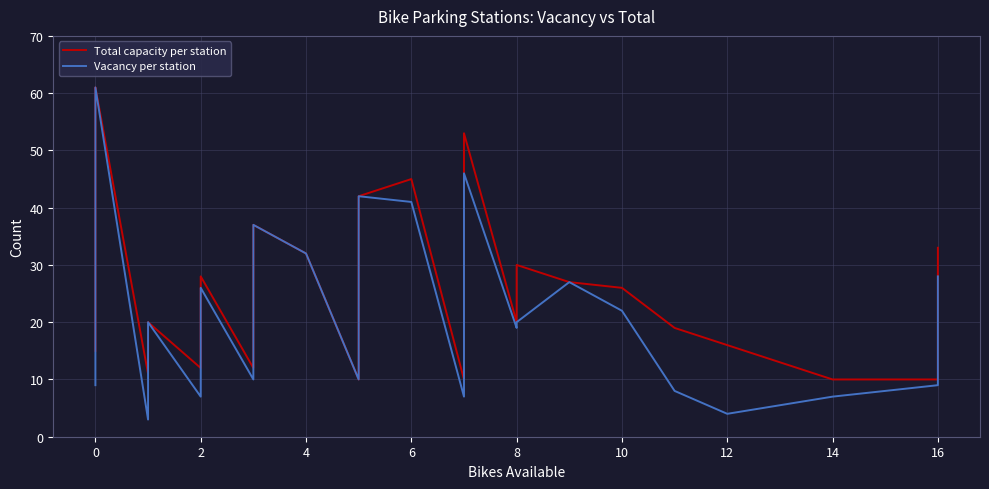

How many interior local valleys does the Total capacity per station series have?

6